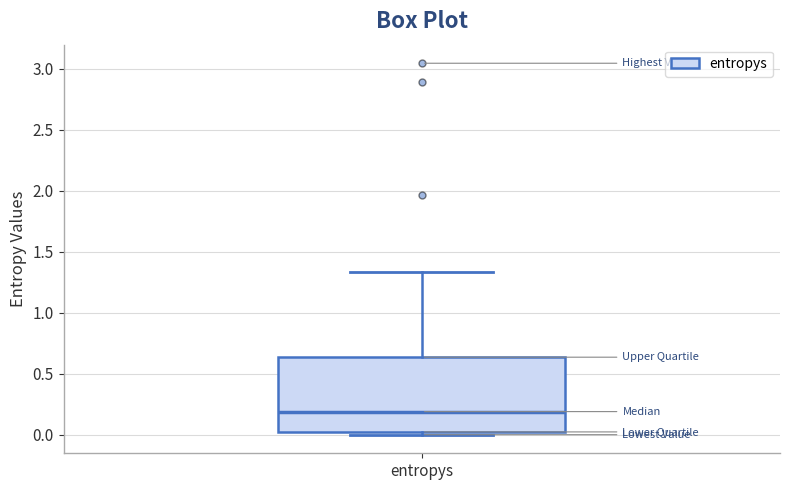

Transcribe this box plot: give where the median line is, the range the box spans, and where the two whiskers end, as read against the y-axis. The values are not printed on the chart, so give them approximately, as read against the axis.

median 0.20, box 0.00 to 0.65, whiskers 0.00 (just below the box's lower edge) to 1.35